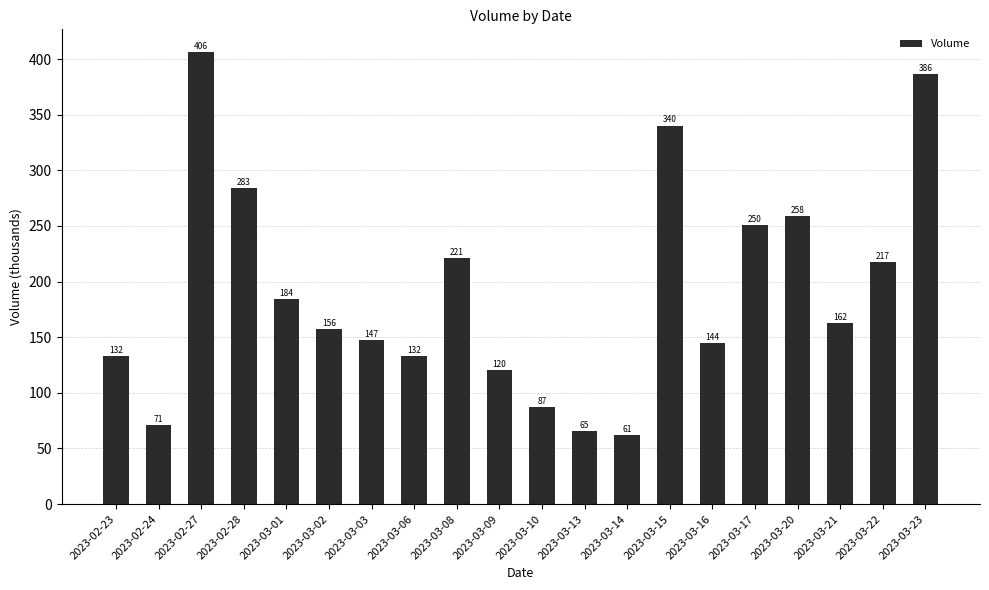

Where does the data first go above 162?

2023-02-27